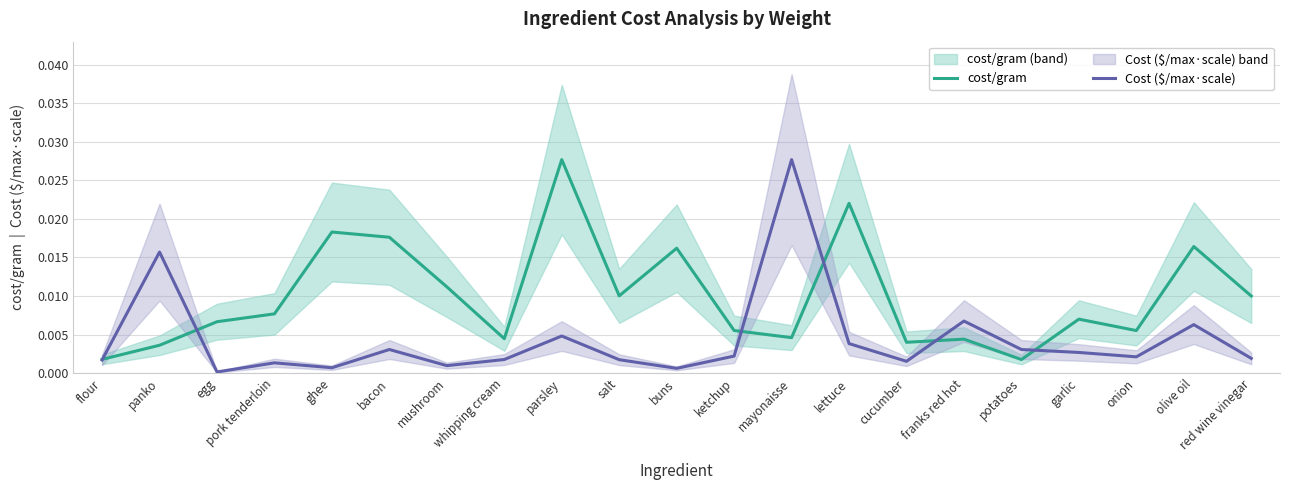

What position from the left is flour?

1